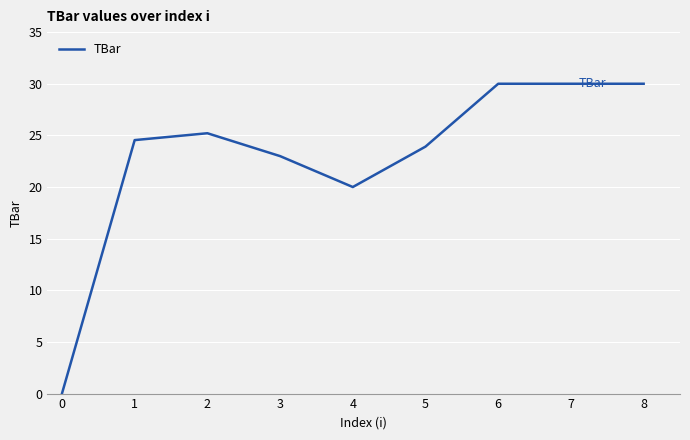

How many lines are shown in the chart?

1